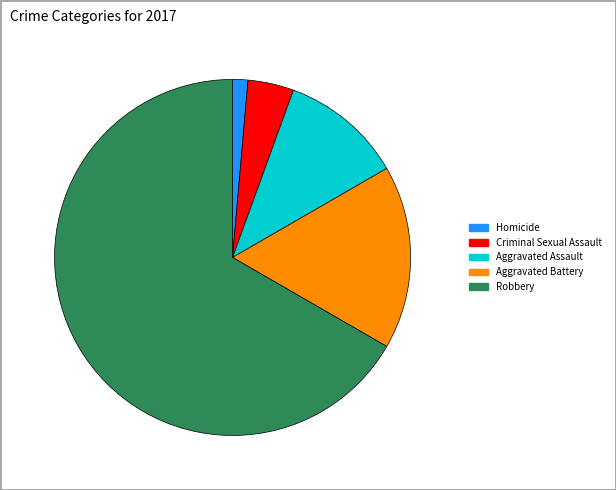

Is there any slice that represents more than half of the pie?

Yes